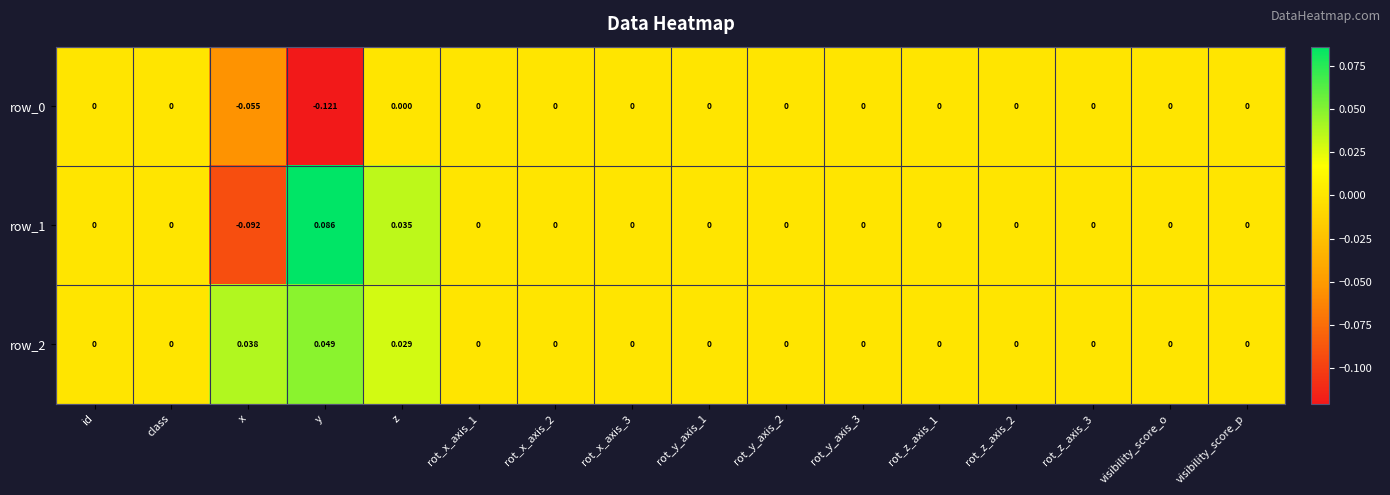

True or false: row_2 has a value of 0.0 at z.

True